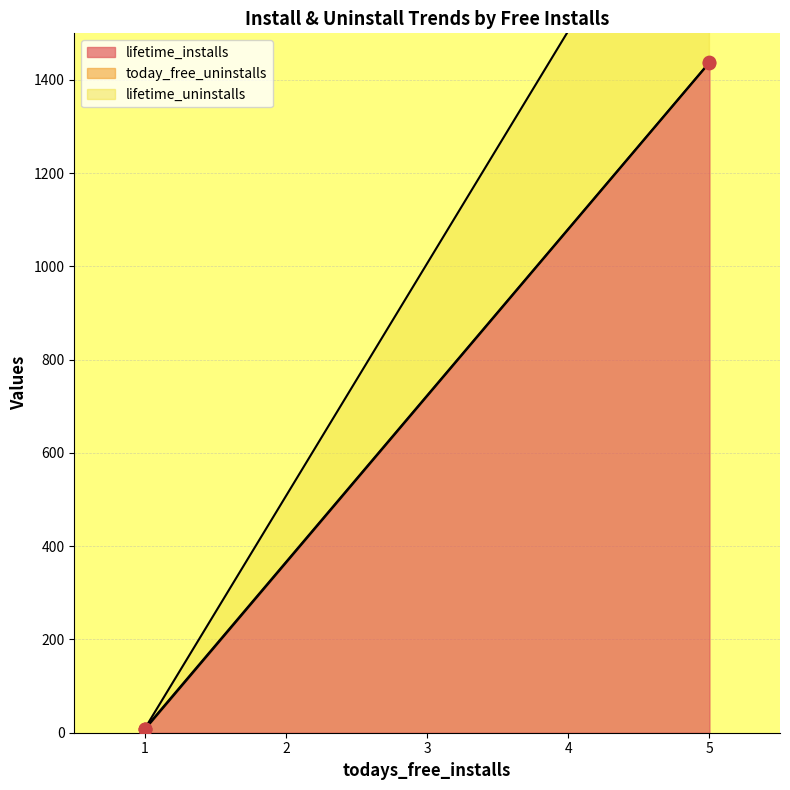

Is the value of lifetime_uninstalls at 5.0 greater than the value of today_free_uninstalls at 1.0?

Yes